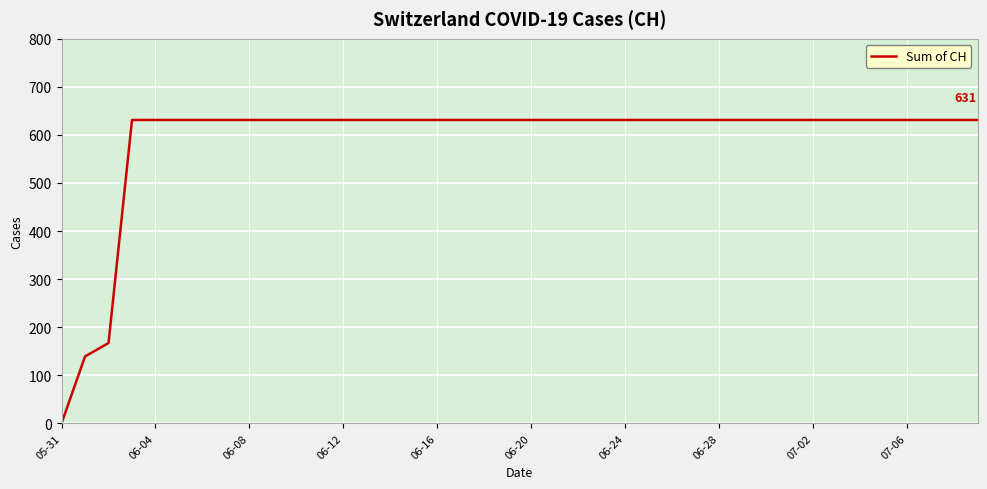

What is the greatest value displayed?

631